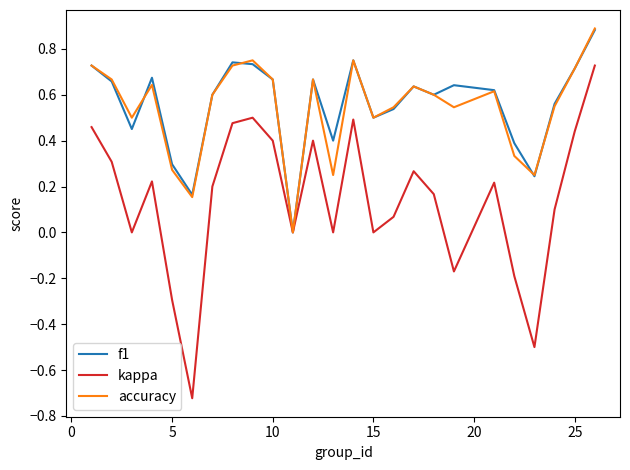

What is the maximum value shown in the chart?

0.9